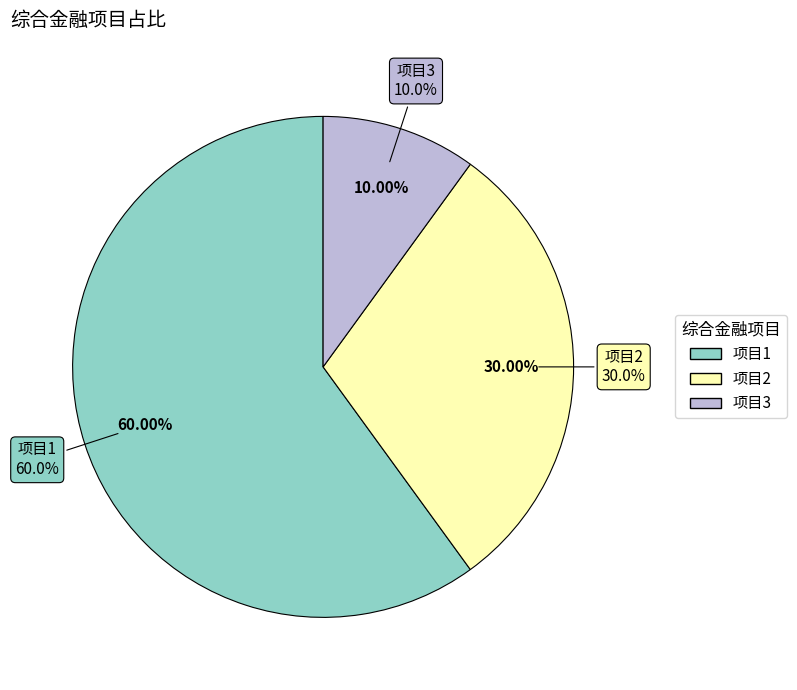

Count the number of slices in the pie.

3